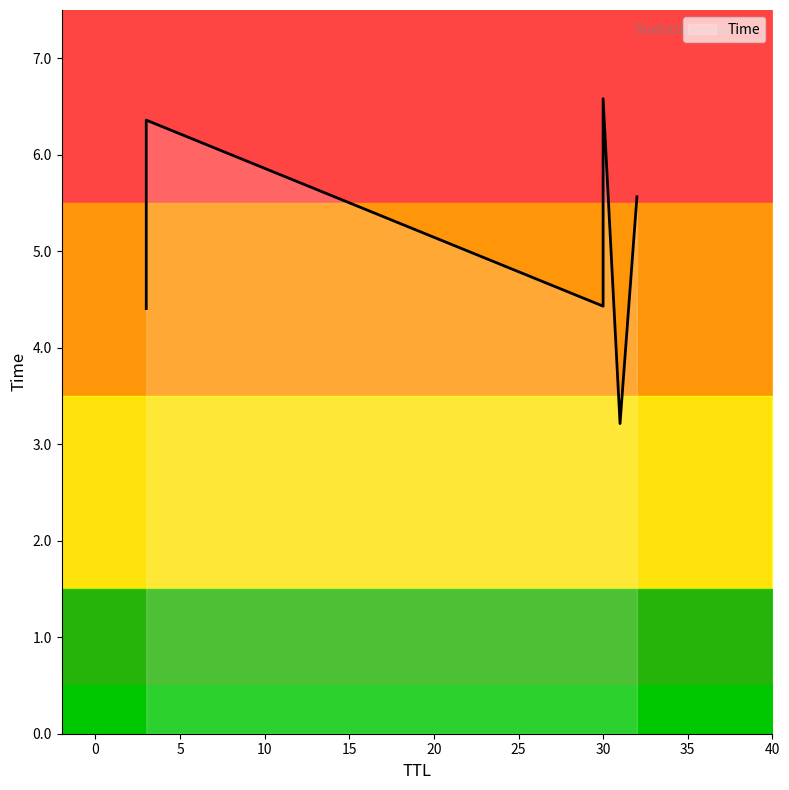

What is the ratio of the value at 32 to the value at 3?

0.9